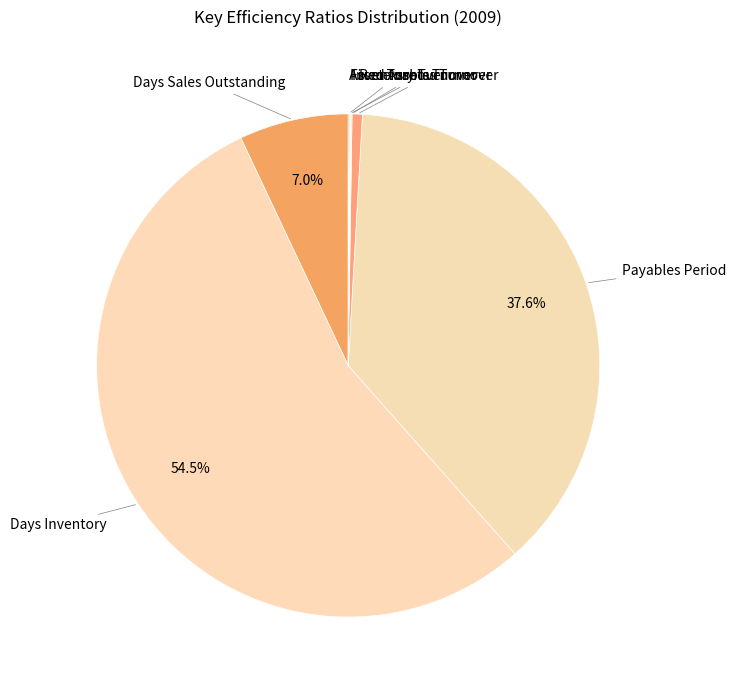

To the nearest percent, what is the difference between the largest and smallest slice percentages?

54%